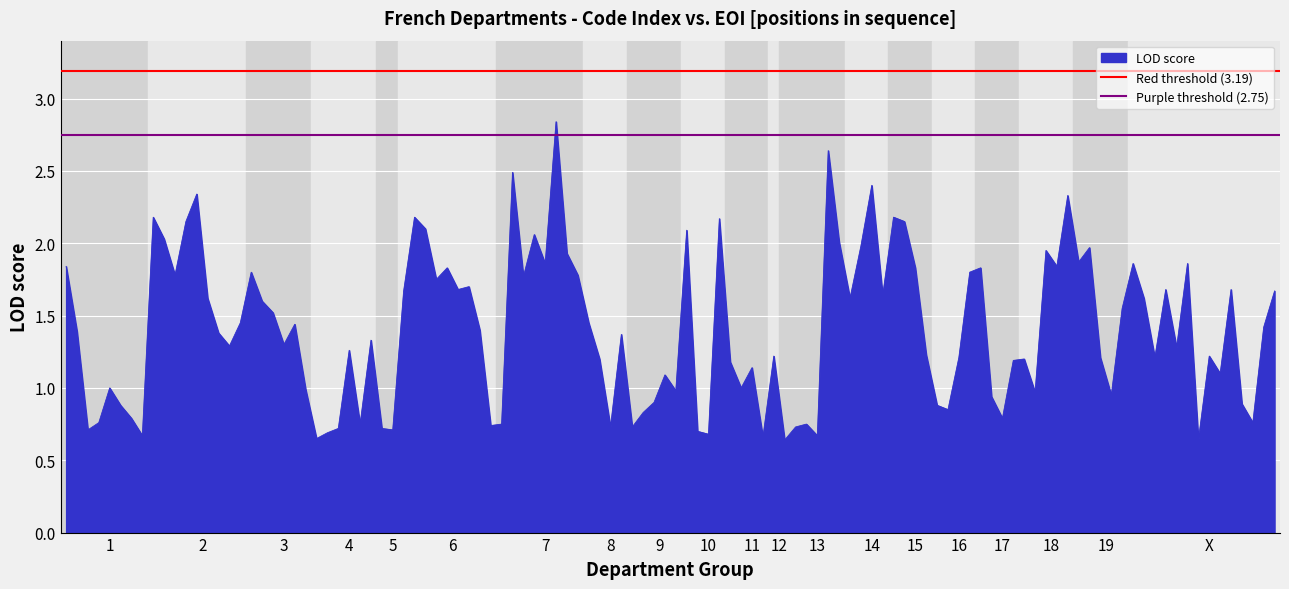

What is the sum of all Red threshold (3.19) values?

6.4